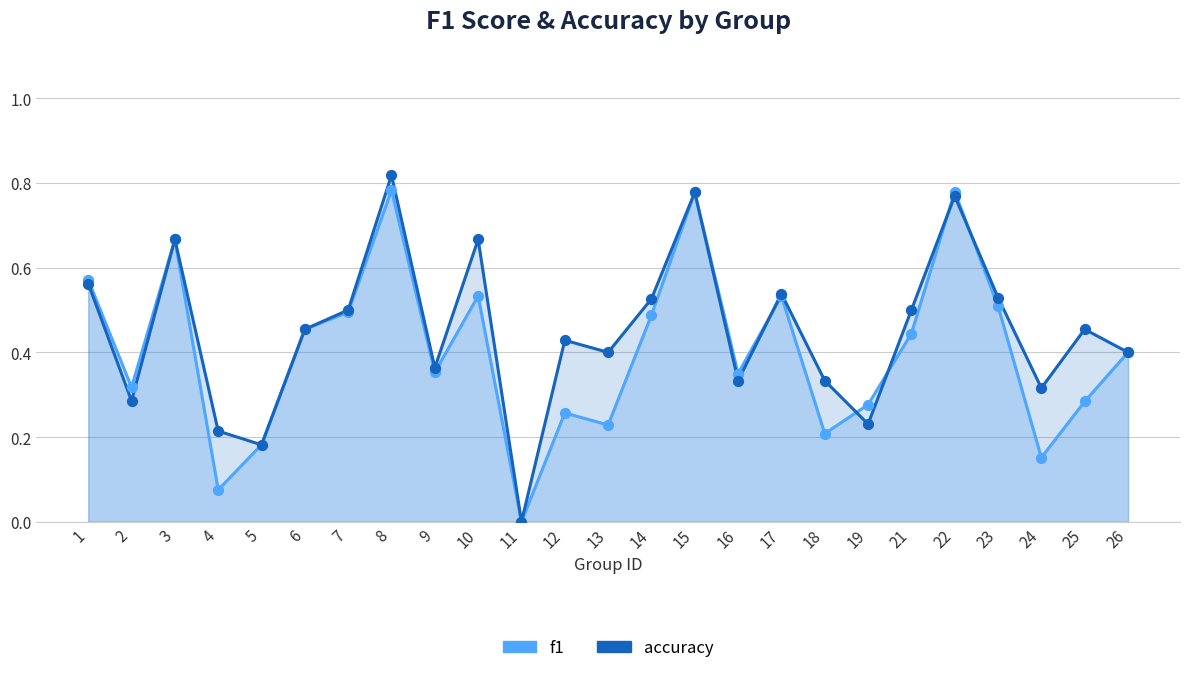

At how many categories does at least one series exceed 0?

24